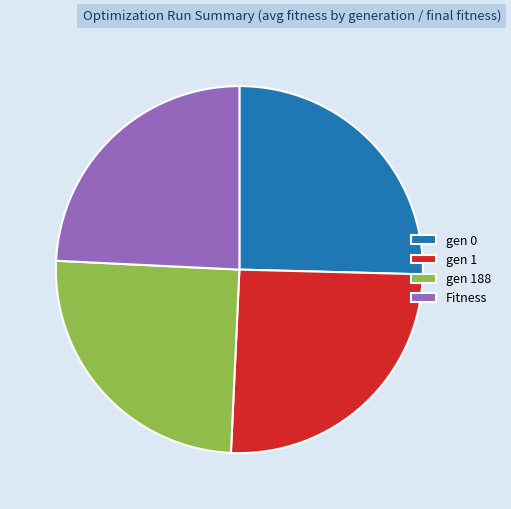

True or false: gen 188 accounts for 31% of the total.

False